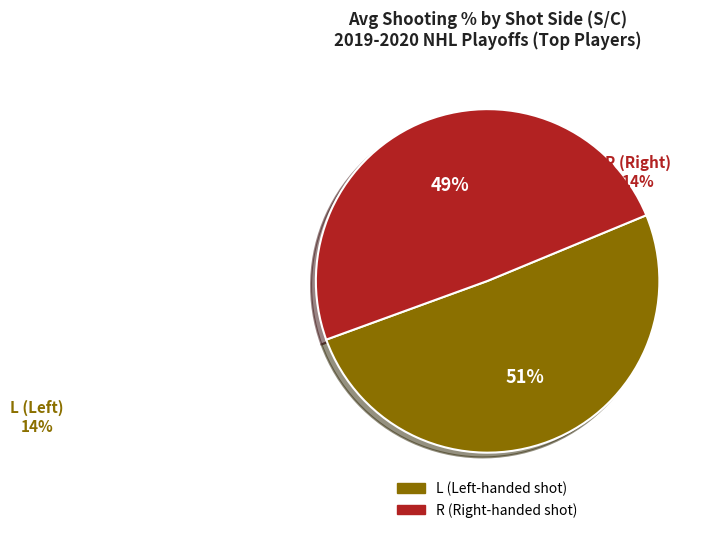

To the nearest percent, what is the average slice percentage?

50%